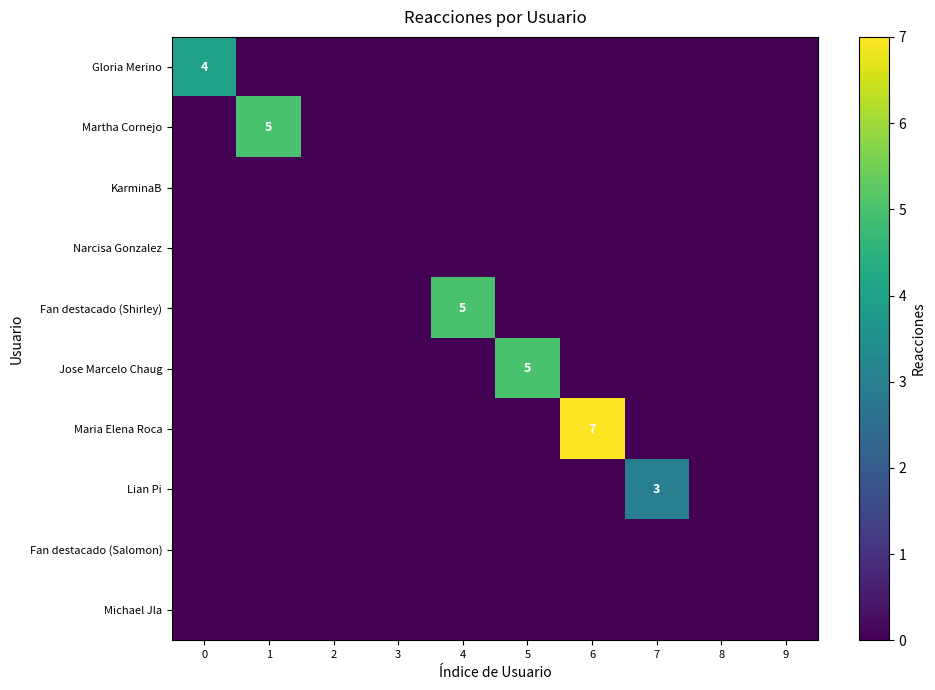

How many categories are shown in the chart?

10